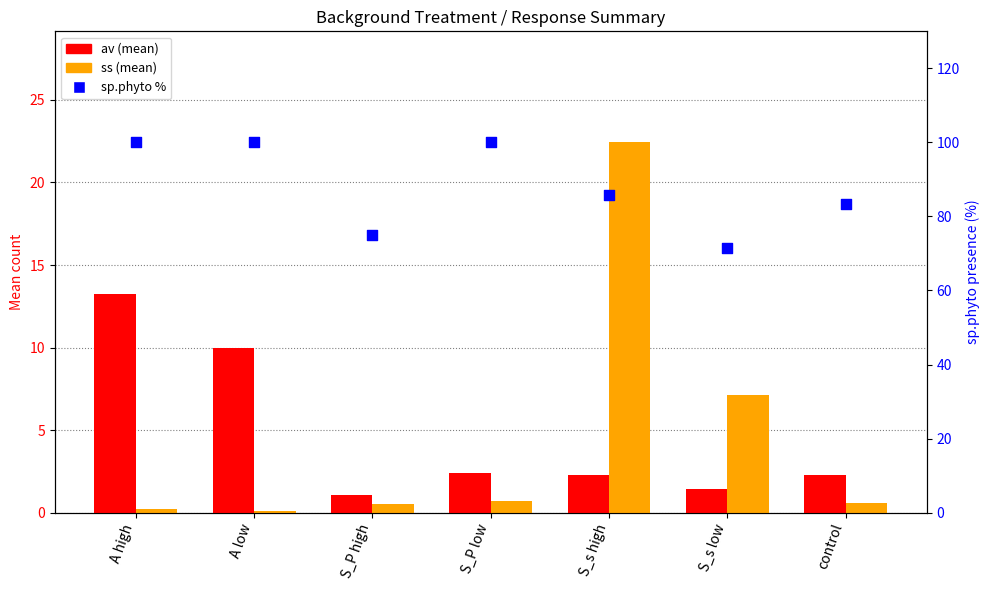

At which category is the sum across all series the highest?

A high